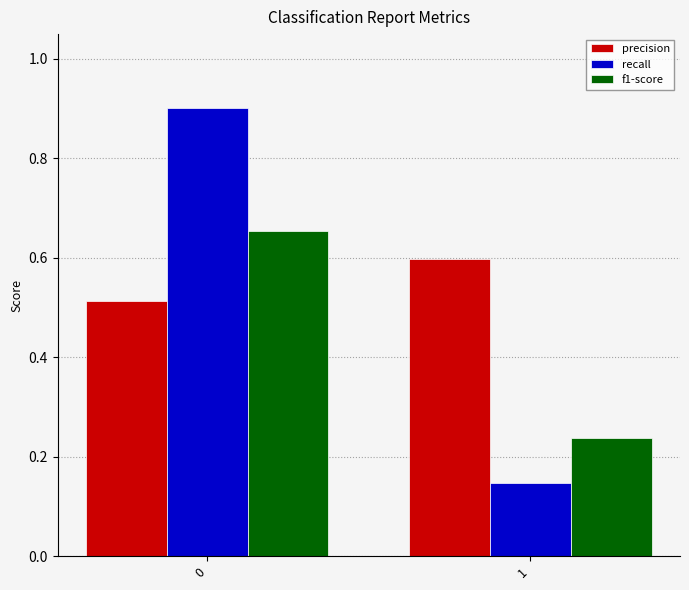

What is the greatest value displayed?

0.9